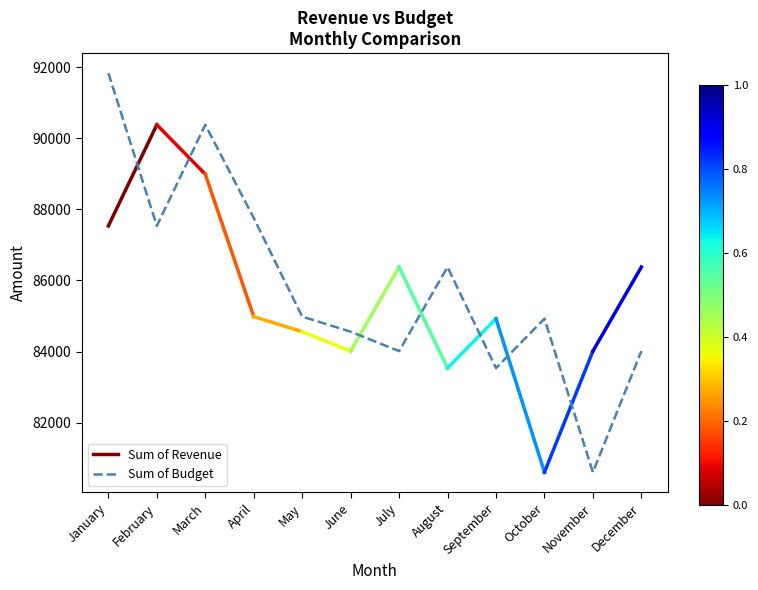

Which category has the highest value across all series?

January